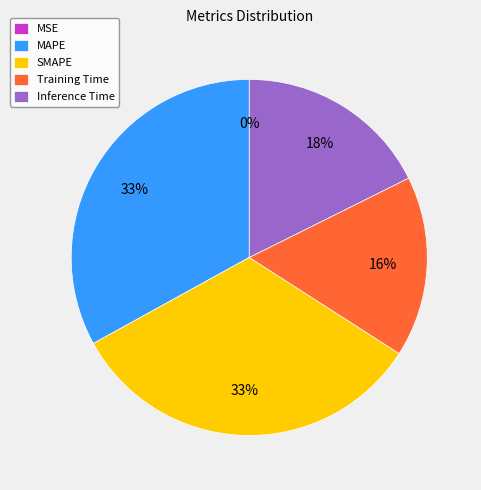

Does any single category account for the majority?

No